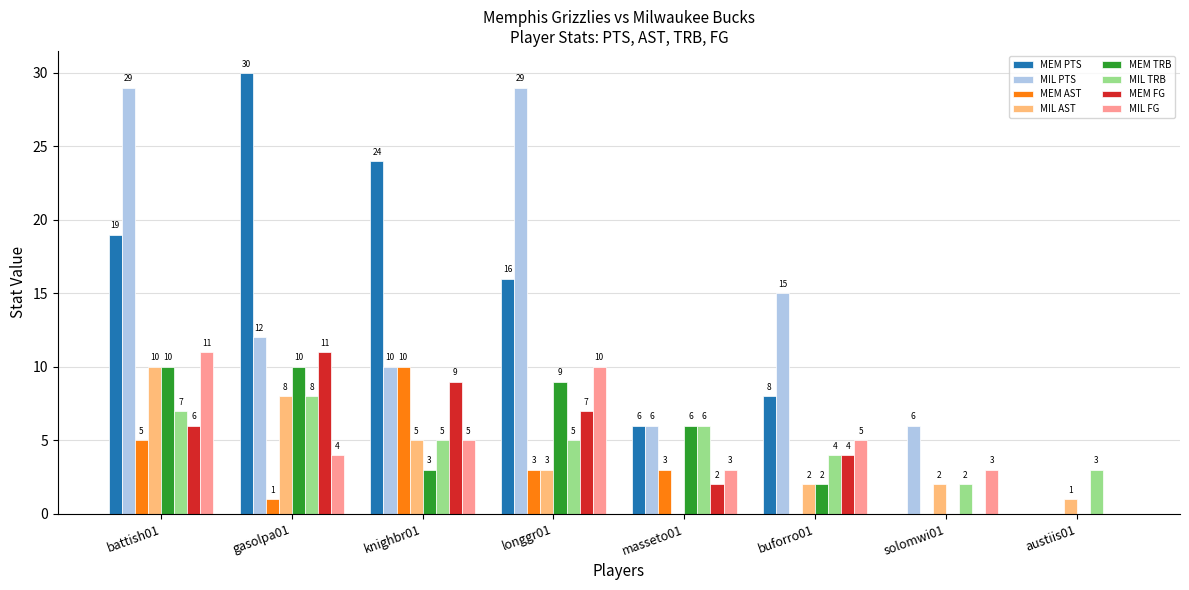

What is the sum of all MIL FG values?

41